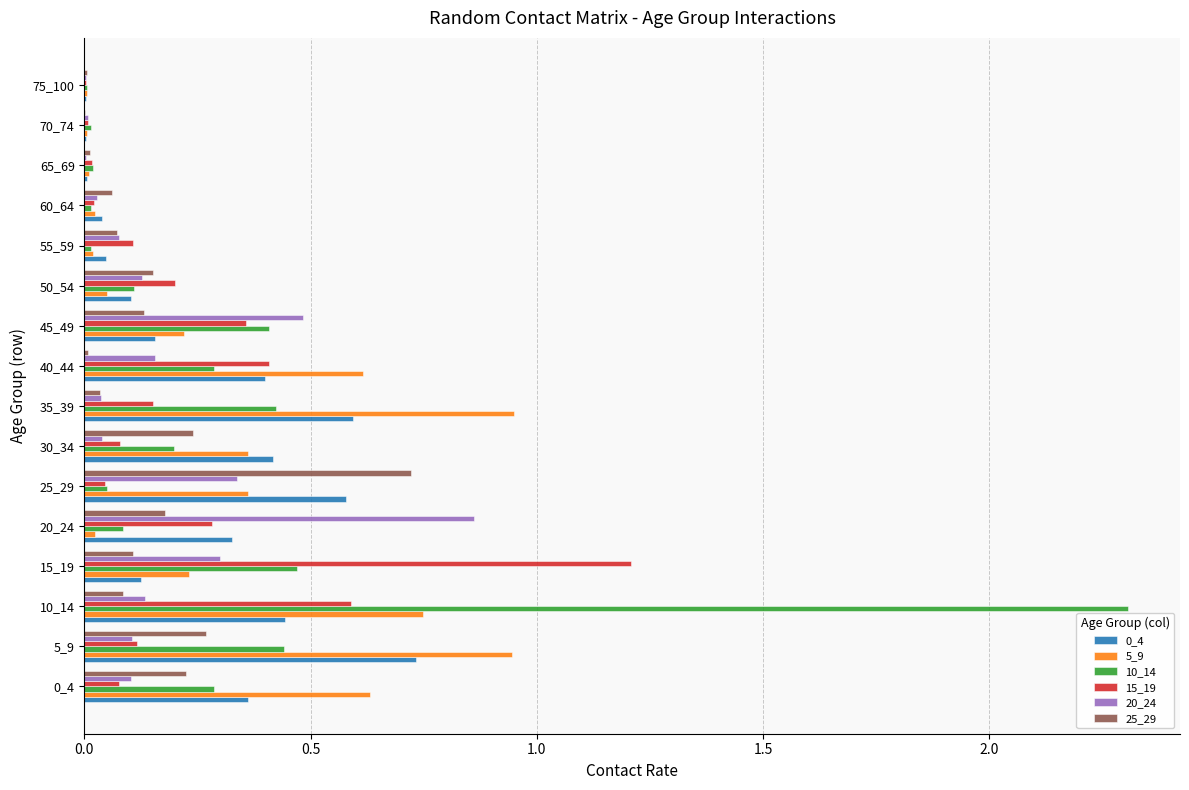

At which label does 20_24 reach its peak?

20_24